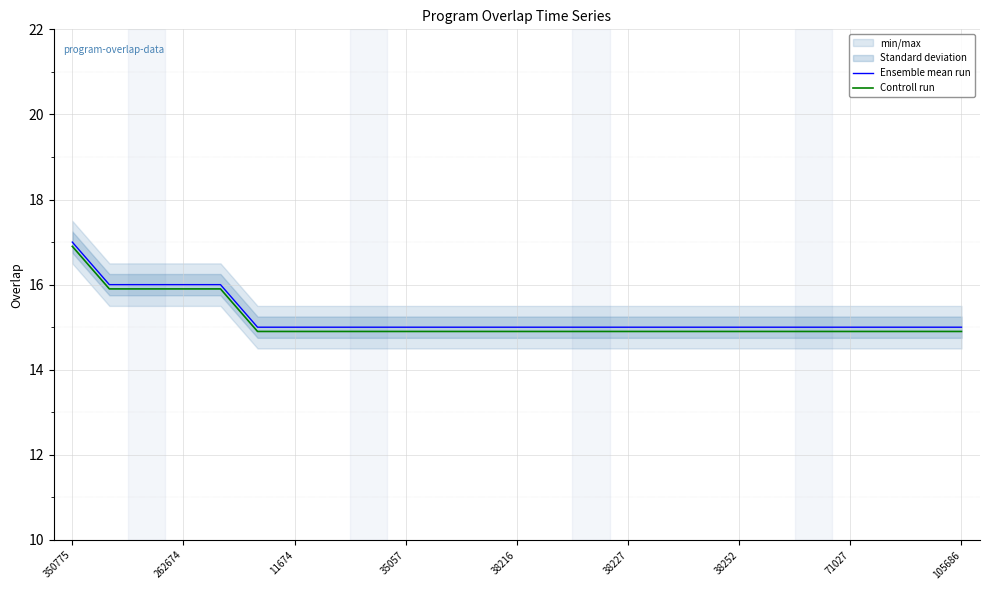

What is the maximum value shown in the chart?

17.0